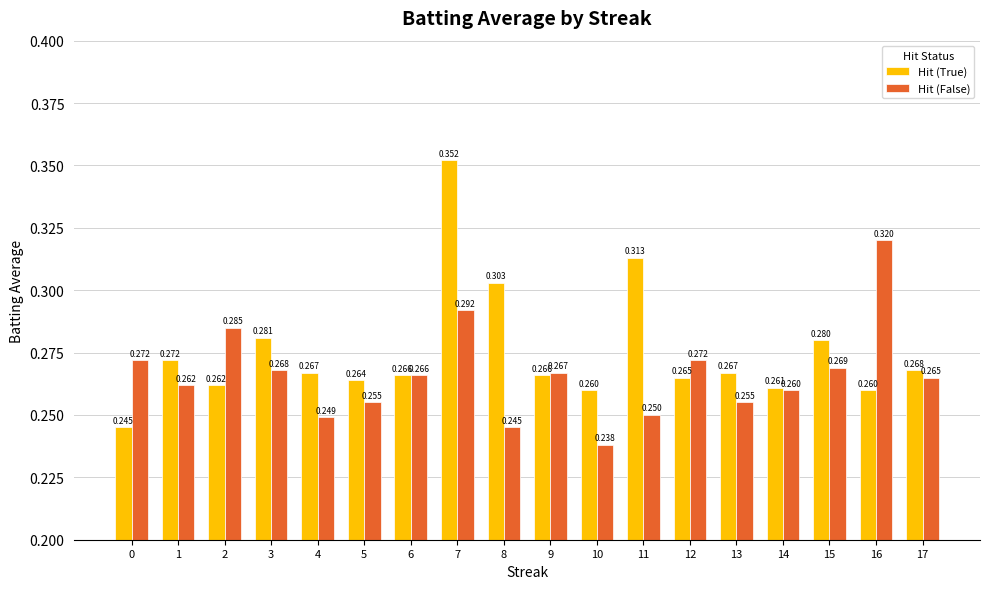

Which series has the widest spread of values?

Hit (True)